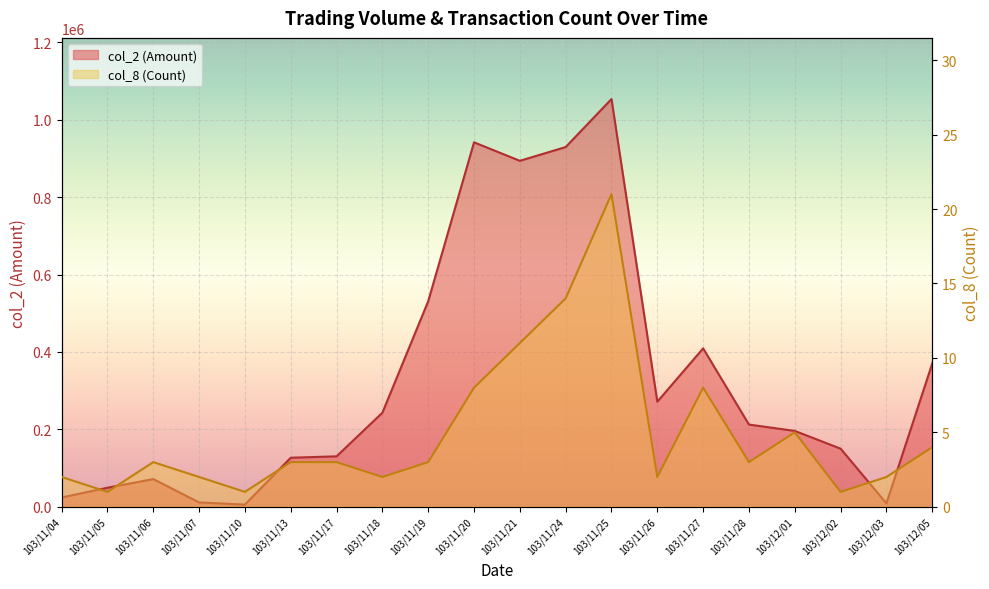

How many lines are shown in the chart?

2